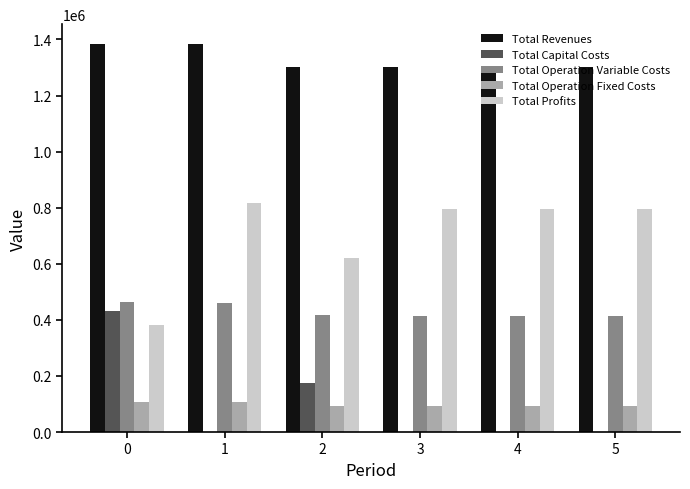

Where is Total Operation Variable Costs nearest to the value 437574?

2